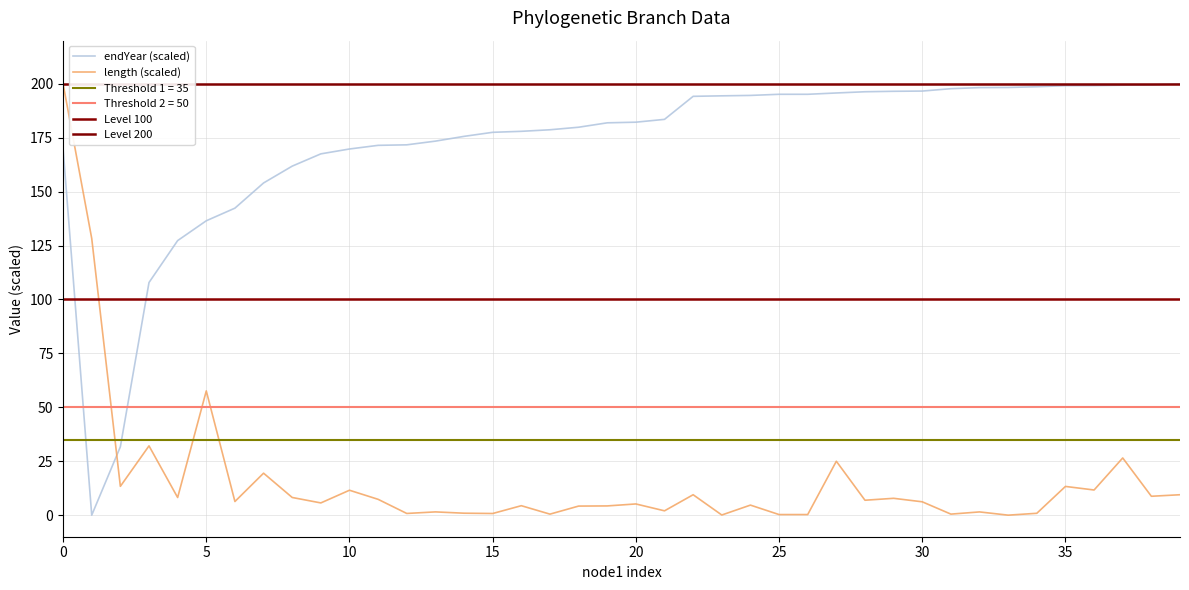

What is the spread (max minus min) of values at 58?

190.0